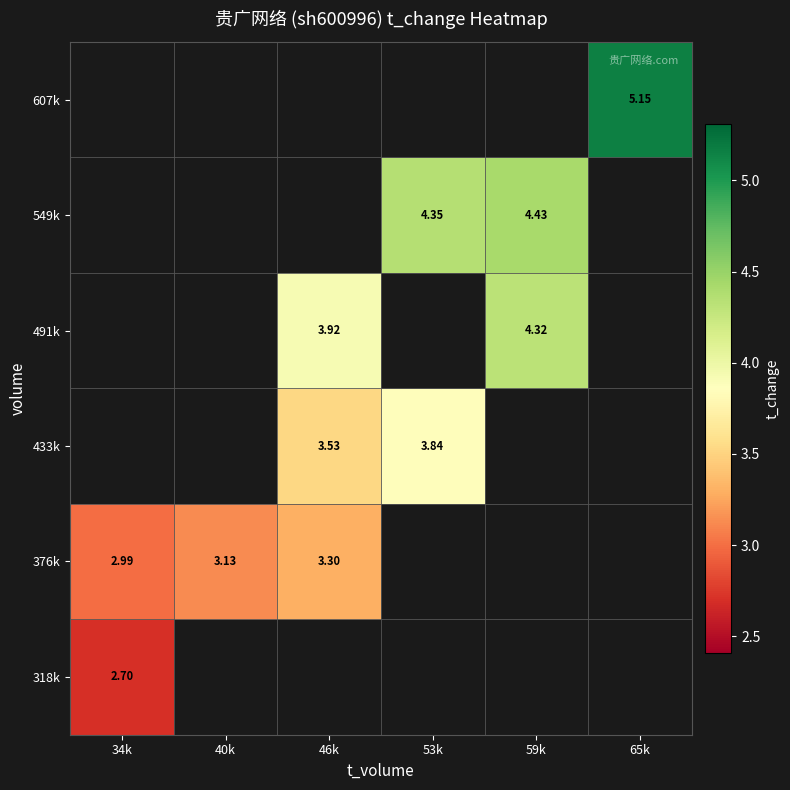

Is it true that 376k equals 1.5 at 40k?

False